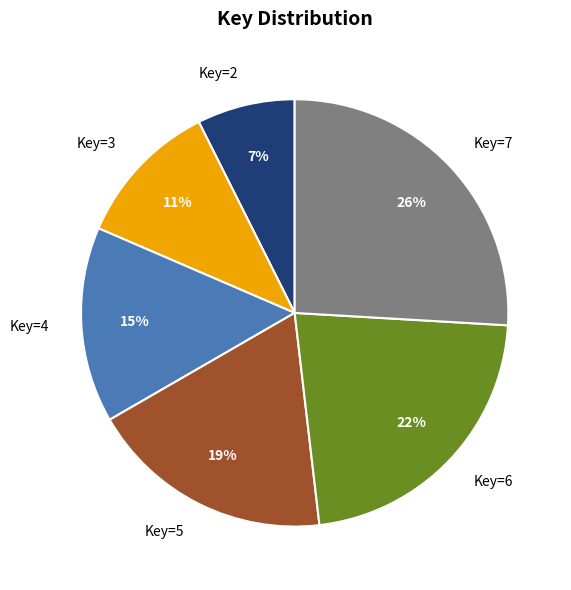

To the nearest percent, what is the average slice percentage?

17%